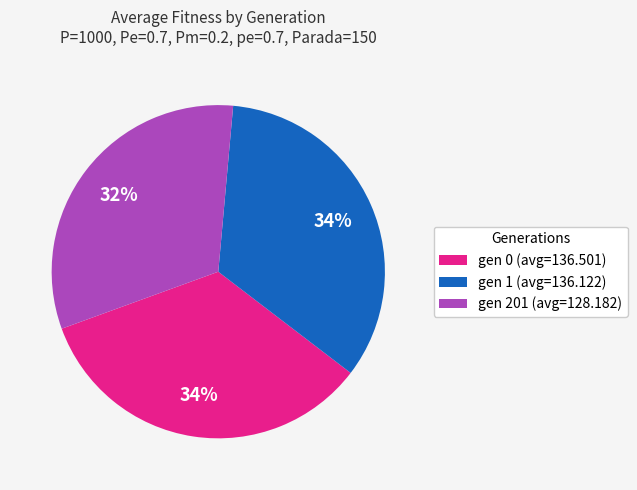

Which category has the smallest portion of the pie?

gen 201 (avg=128.182)